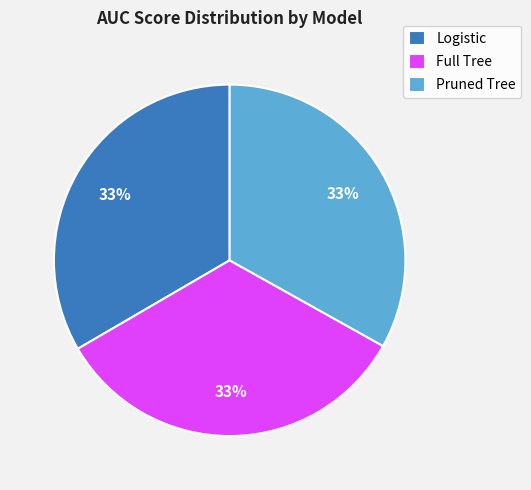

To the nearest percent, what portion does Full Tree represent?

33%